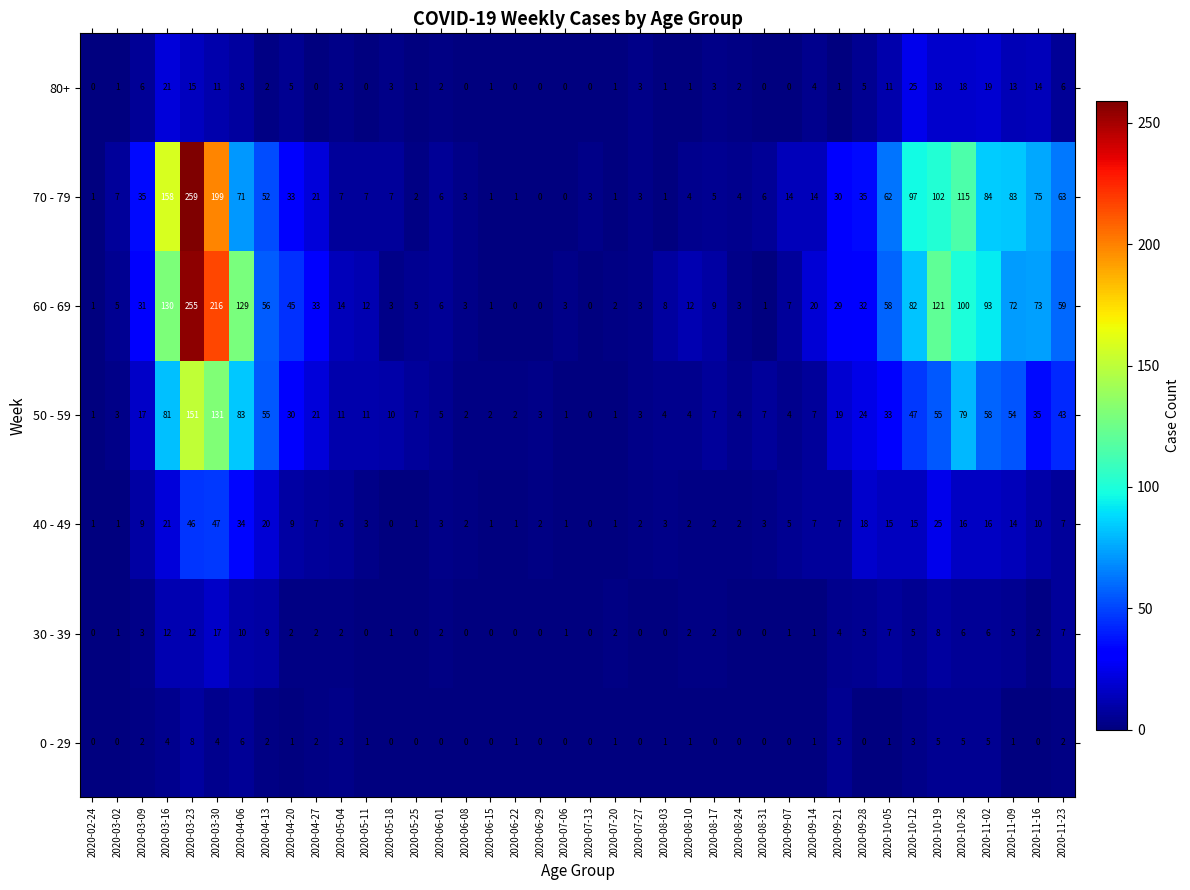

How many series are shown in this chart?

7